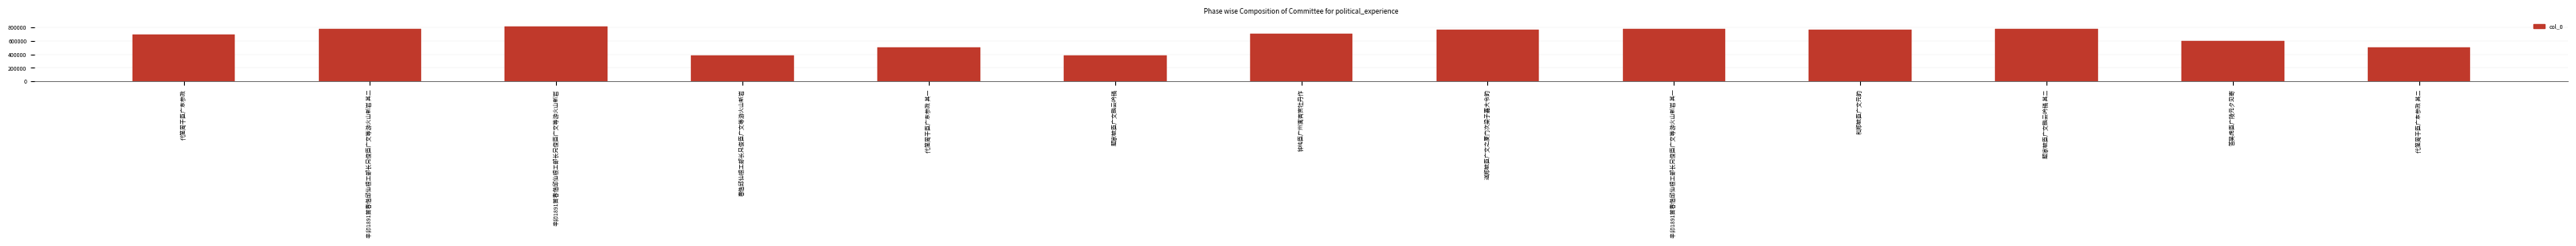

What is the value of the 10th bar from the left?

762161